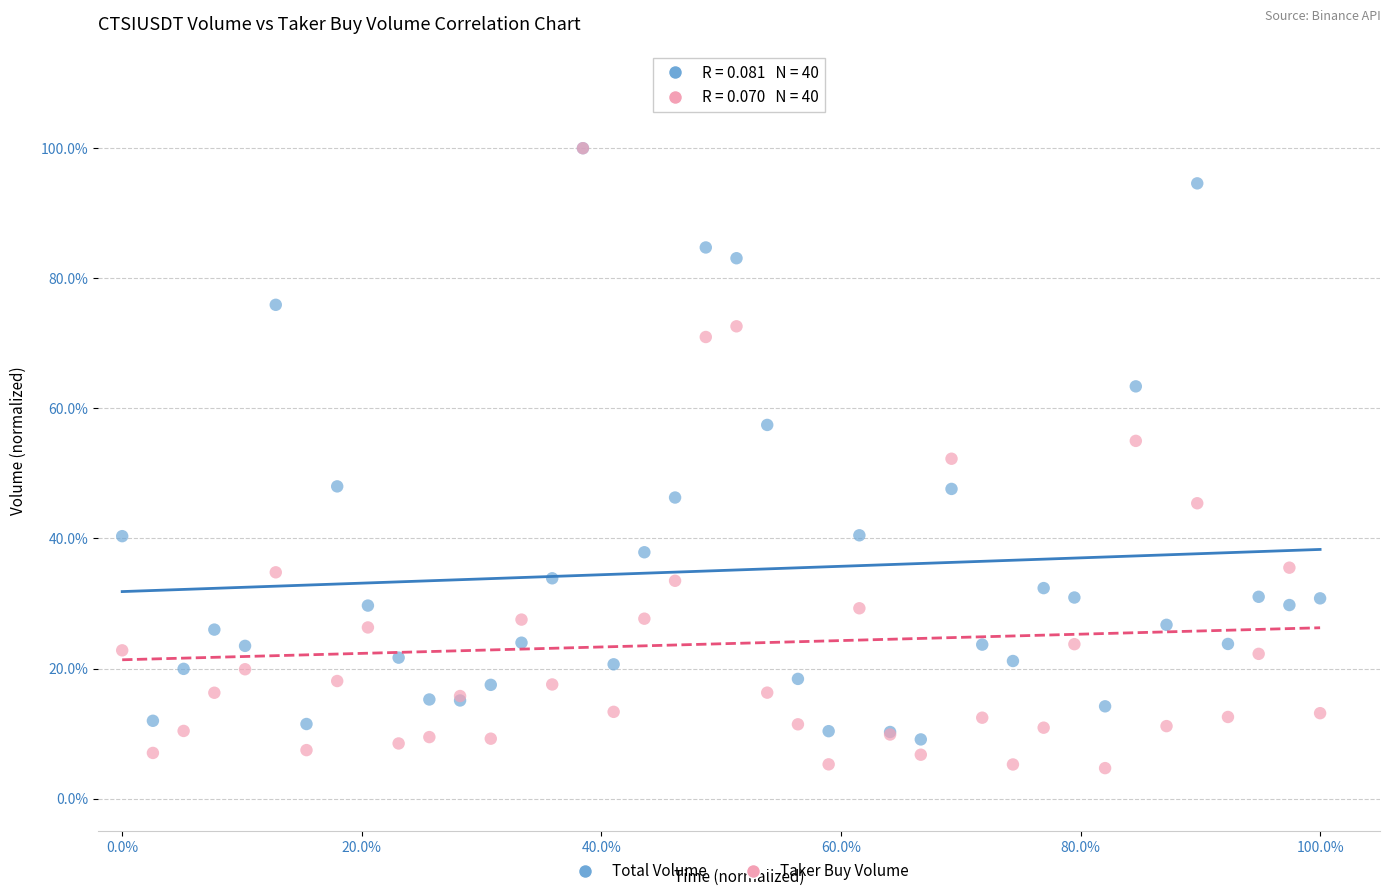

What are all the series names shown in the legend?

Total Volume, Taker Buy Volume